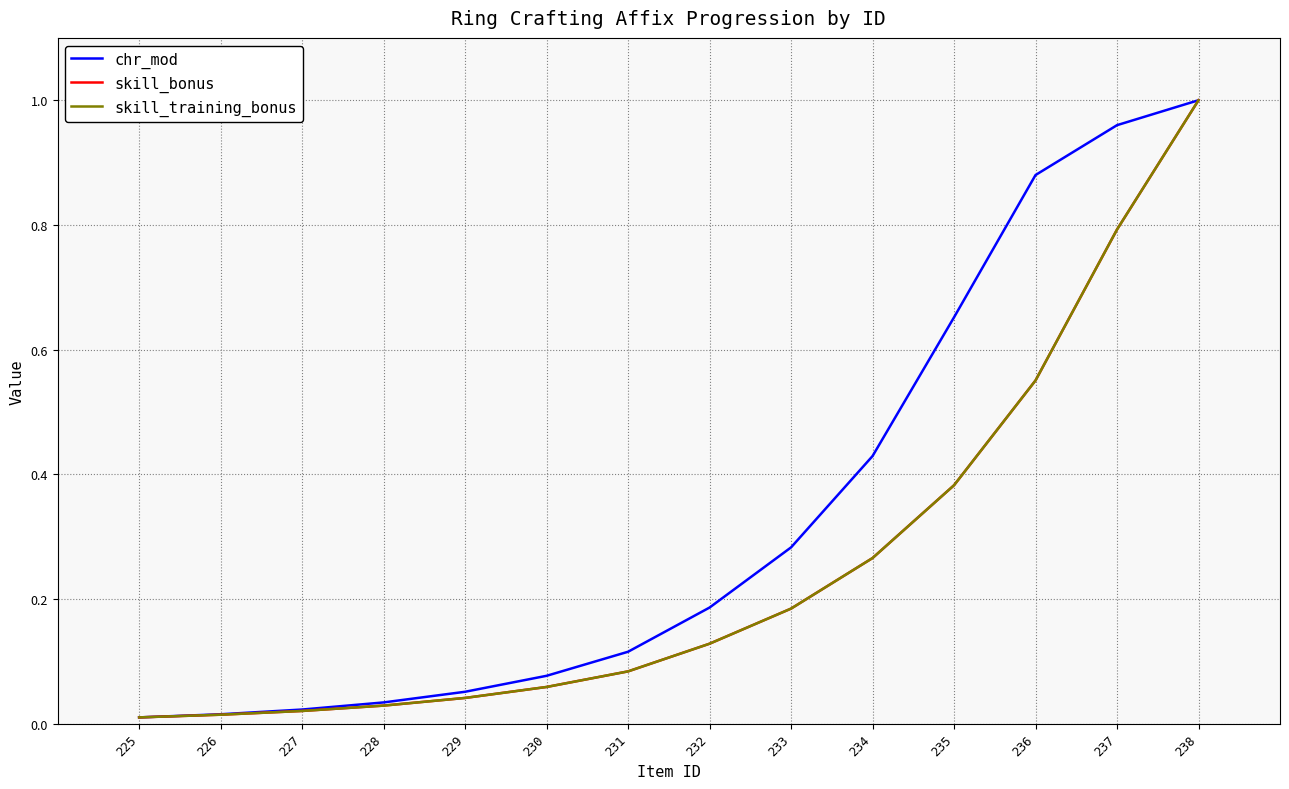

Between 236 and 227, which is larger?

236